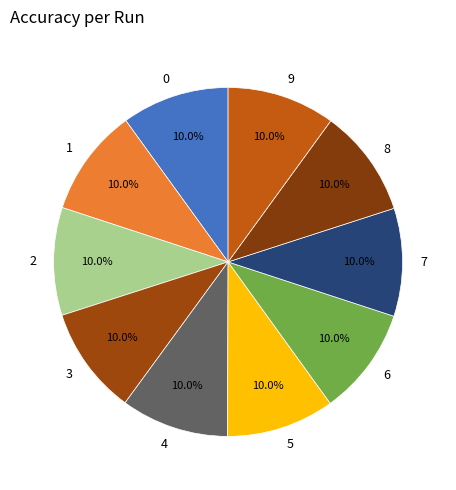

Is 4 the majority of the pie?

No